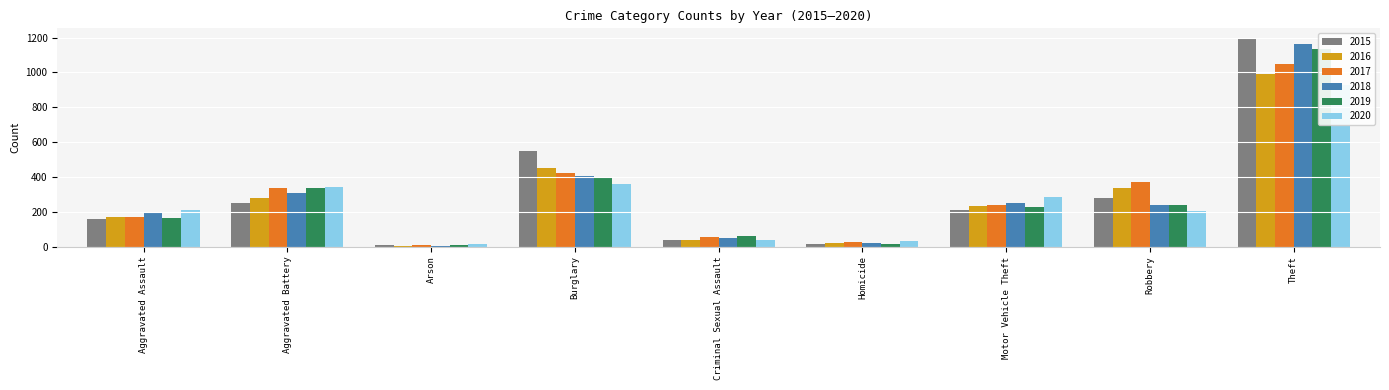

Is the value of 2019 at Motor Vehicle Theft greater than the value of 2016 at Theft?

No